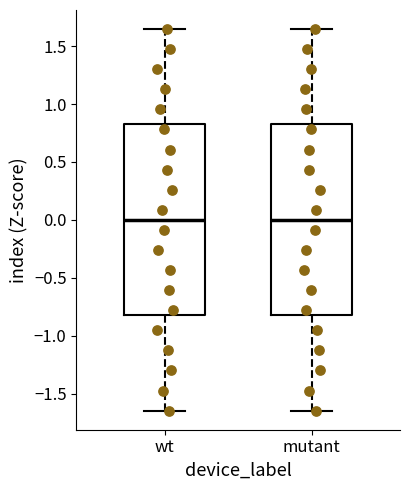

Reading left to right, transcribe this box plot: for each box, give where its median line is, the range the box spans, and where its two whiskers end, as read against the y-axis. The values are not printed on the chart, so give them approximately, as read against the axis.

wt: median 0.00, box -0.80 to 0.80, whiskers -1.65 to 1.65
mutant: median 0.00, box -0.80 to 0.80, whiskers -1.65 to 1.65